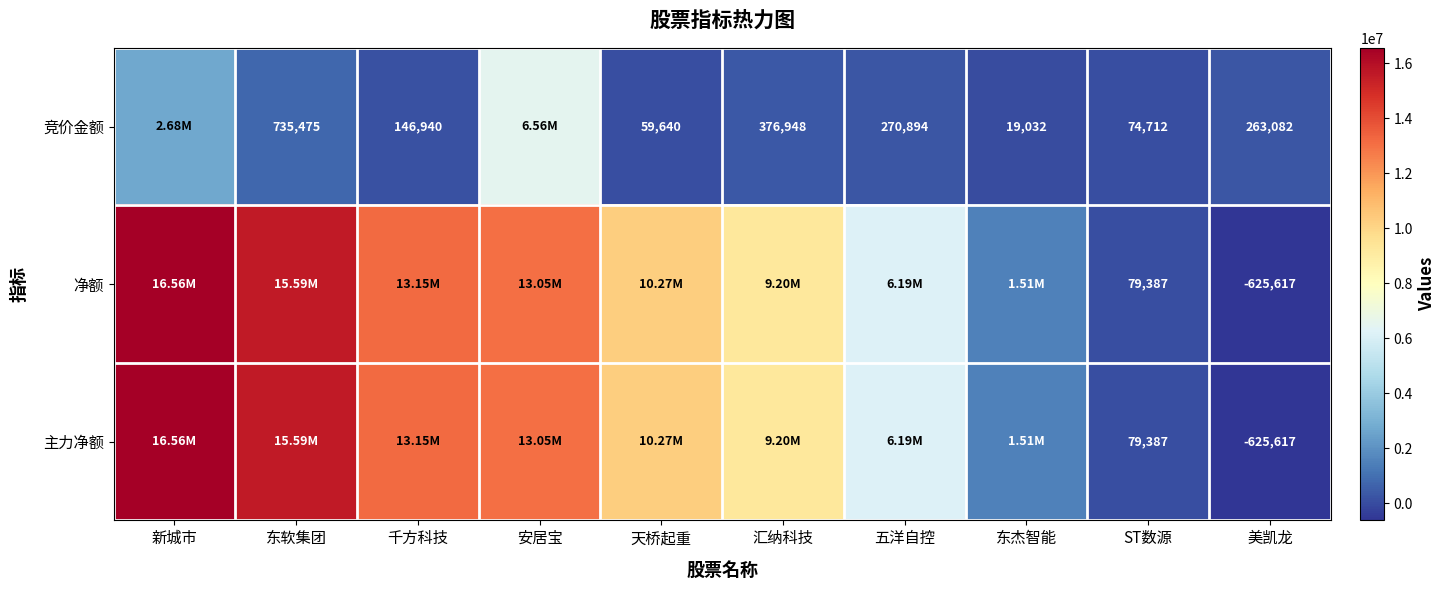

What is the sum of the 竞价金额 values at 东杰智能 and 美凯龙?

282114